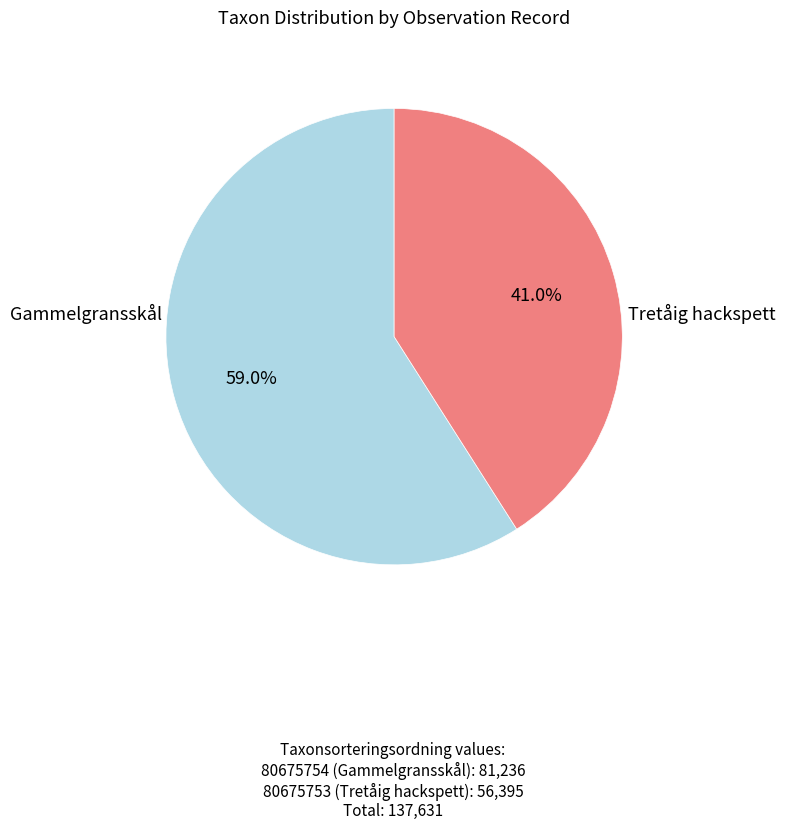

Is there any slice that represents more than half of the pie?

Yes